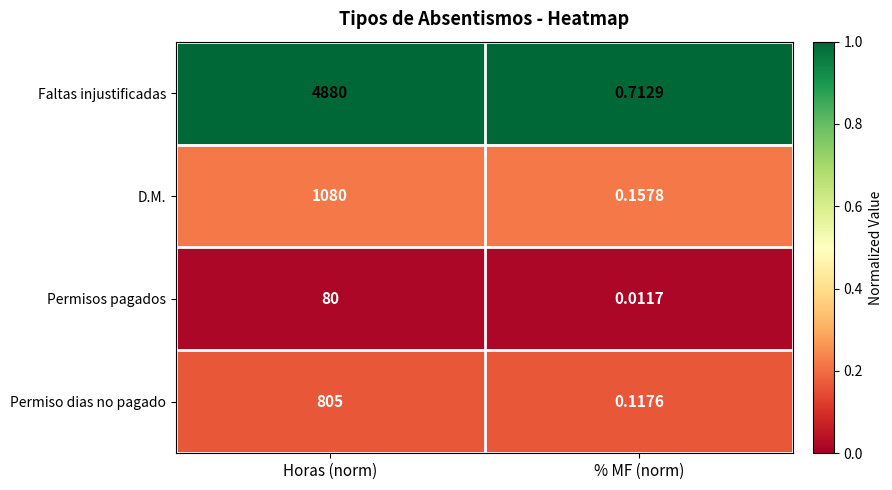

Which series changed the most between Horas (norm) and % MF (norm)?

Faltas injustificadas